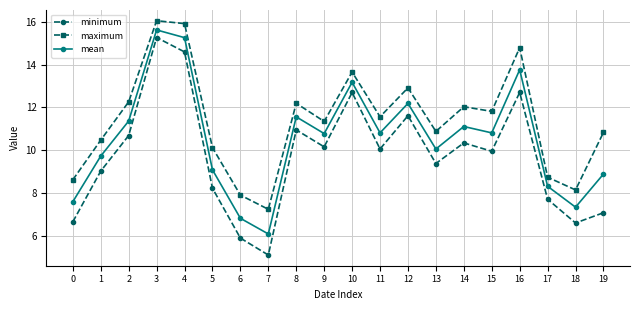

How many lines are shown in the chart?

3